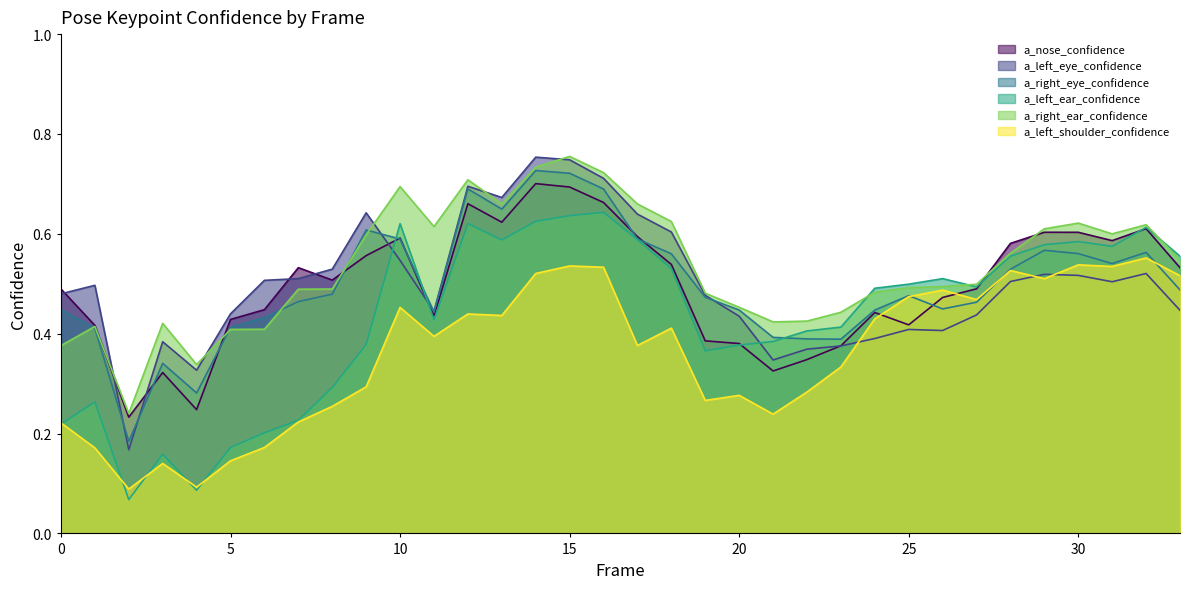

After their last crossing, which series has the higher values: a_nose_confidence or a_left_shoulder_confidence?

a_nose_confidence